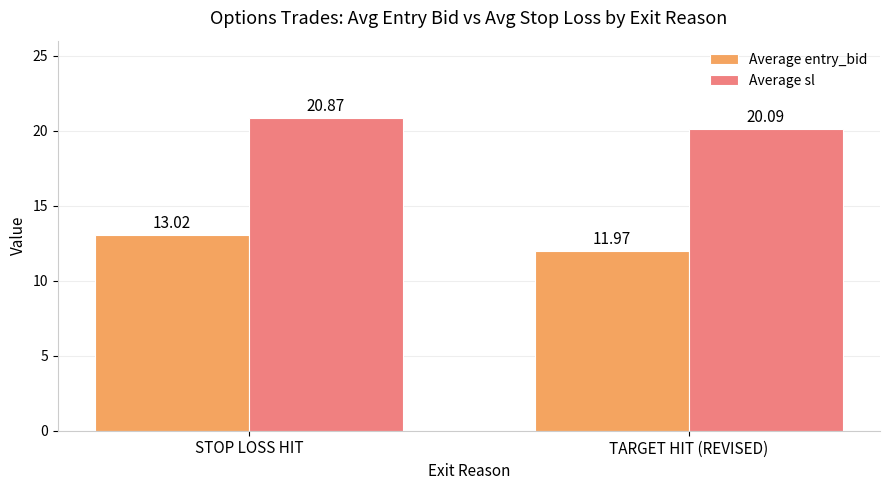

Are the bars horizontal?

No